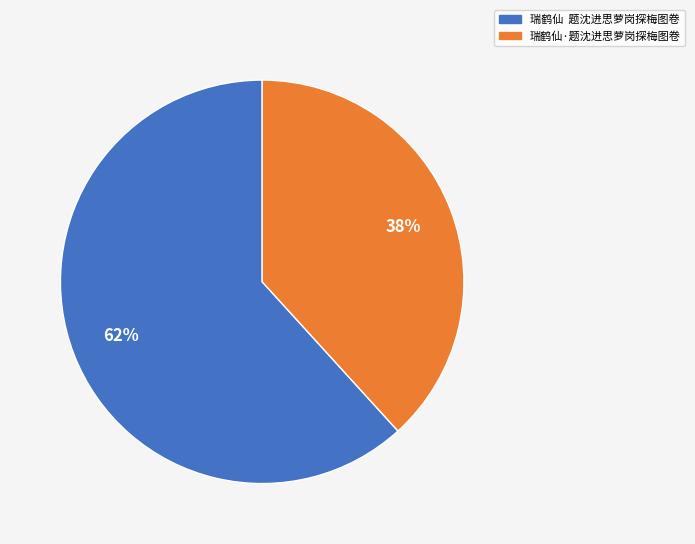

What is the ratio of the value at 瑞鹤仙 题沈进思萝岗探梅图卷 to the value at 瑞鹤仙·题沈进思萝岗探梅图卷?

1.6